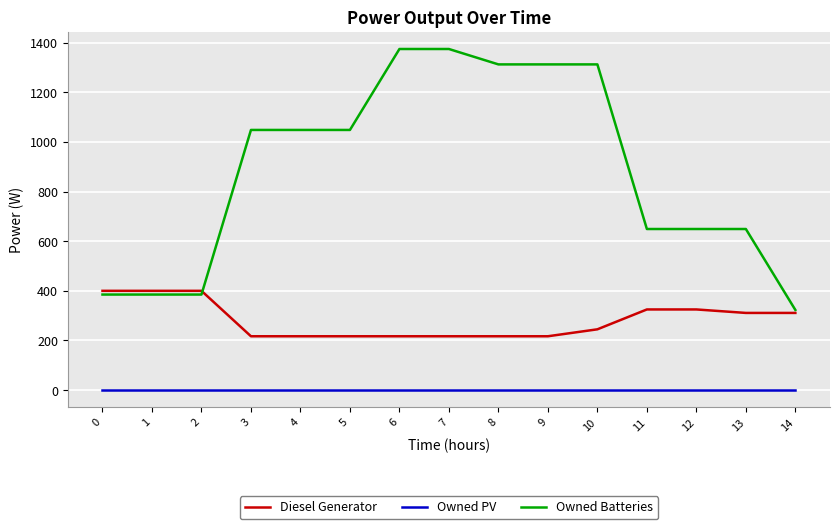

What is the approximate value of Owned Batteries at 5?

1048